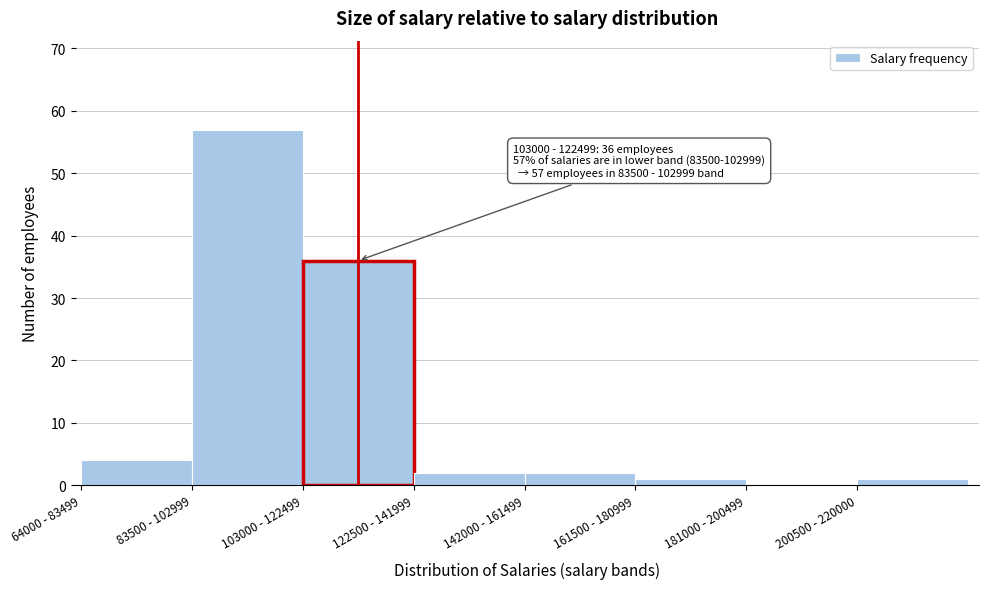

Reading left to right, list all the values displayed in this chart.

64000 - 83499=4	83500 - 102999=57	103000 - 122499=36	122500 - 141999=2	142000 - 161499=2	161500 - 180999=1	181000 - 200499=0	200500 - 220000=1